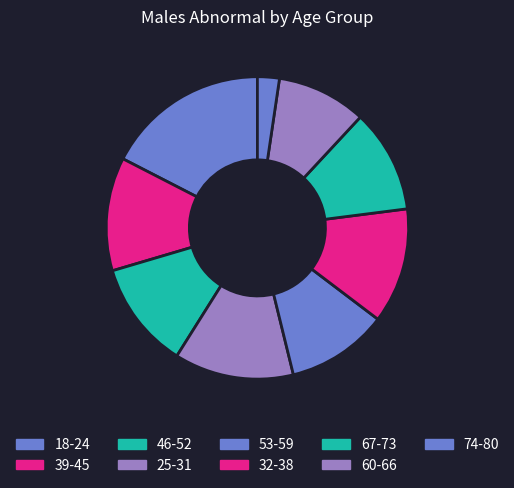

To the nearest percent, what is the combined percentage of 32-38 and 74-80?

15%